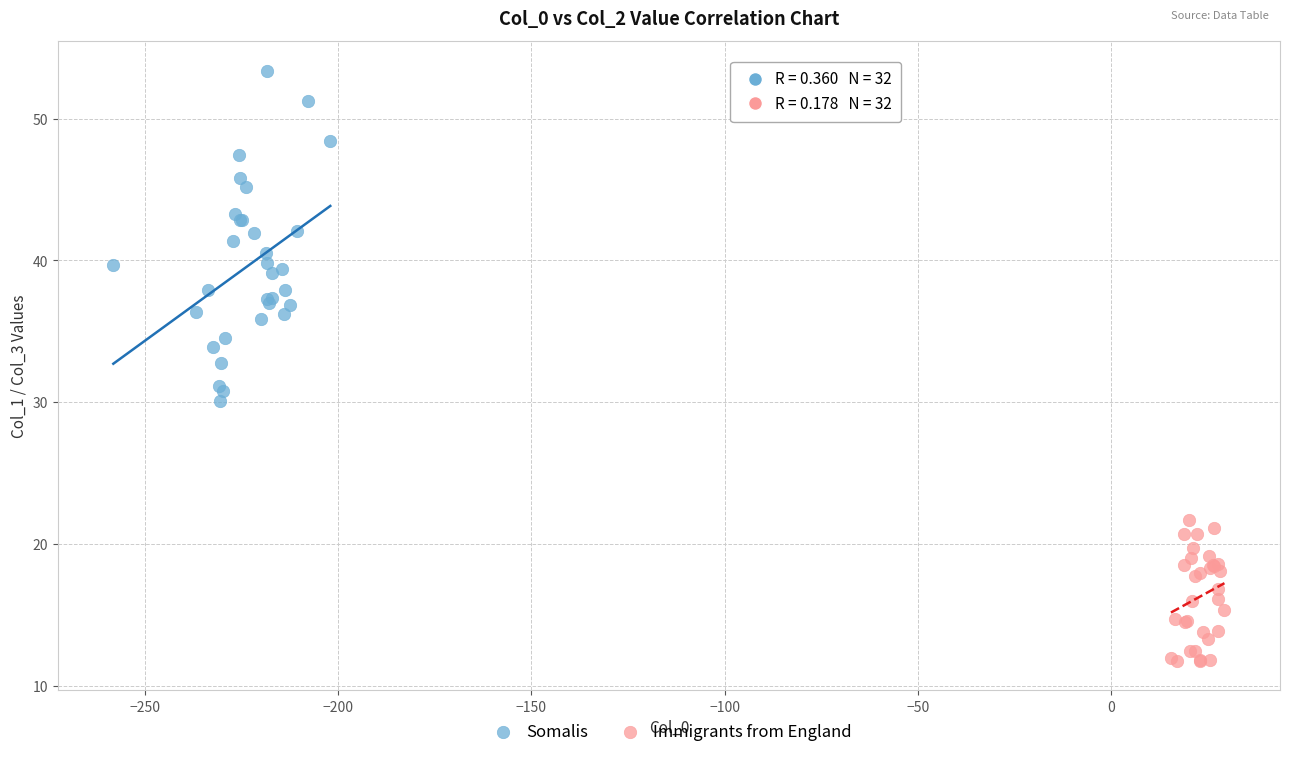

Which series contains the lowest Y value?

Immigrants from England